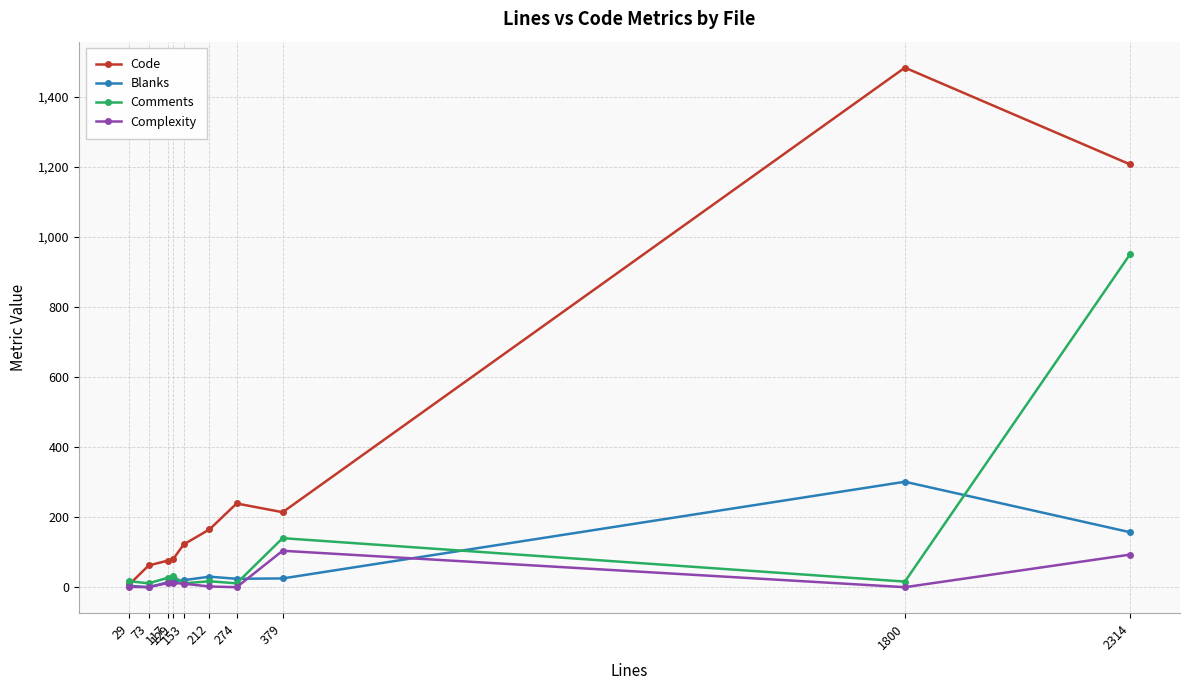

What is the sum of all Complexity values?

234